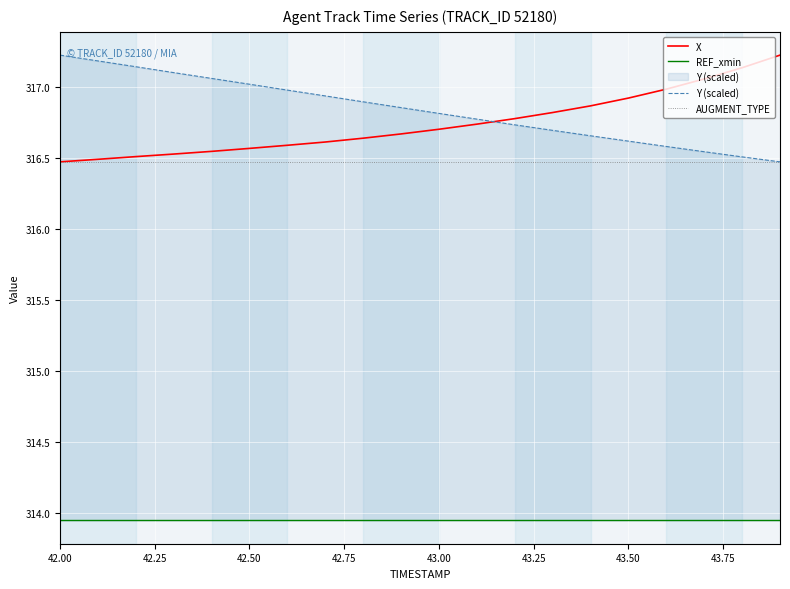

Reading left to right, transcribe all the data shown in this chart.

X: 316.5	316.5	316.5	316.5	316.5	316.6	316.6	316.6	316.6	316.7	316.7	316.7	316.8	316.8	316.9	316.9	317.0	317.1	317.1	317.2
REF_xmin: 313.9	313.9	313.9	313.9	313.9	313.9	313.9	313.9	313.9	313.9	313.9	313.9	313.9	313.9	313.9	313.9	313.9	313.9	313.9	313.9
Y (scaled): 317.2	317.2	317.1	317.1	317.1	317.0	317.0	316.9	316.9	316.9	316.8	316.8	316.7	316.7	316.7	316.6	316.6	316.5	316.5	316.5
AUGMENT_TYPE: 316.5	316.5	316.5	316.5	316.5	316.5	316.5	316.5	316.5	316.5	316.5	316.5	316.5	316.5	316.5	316.5	316.5	316.5	316.5	316.5